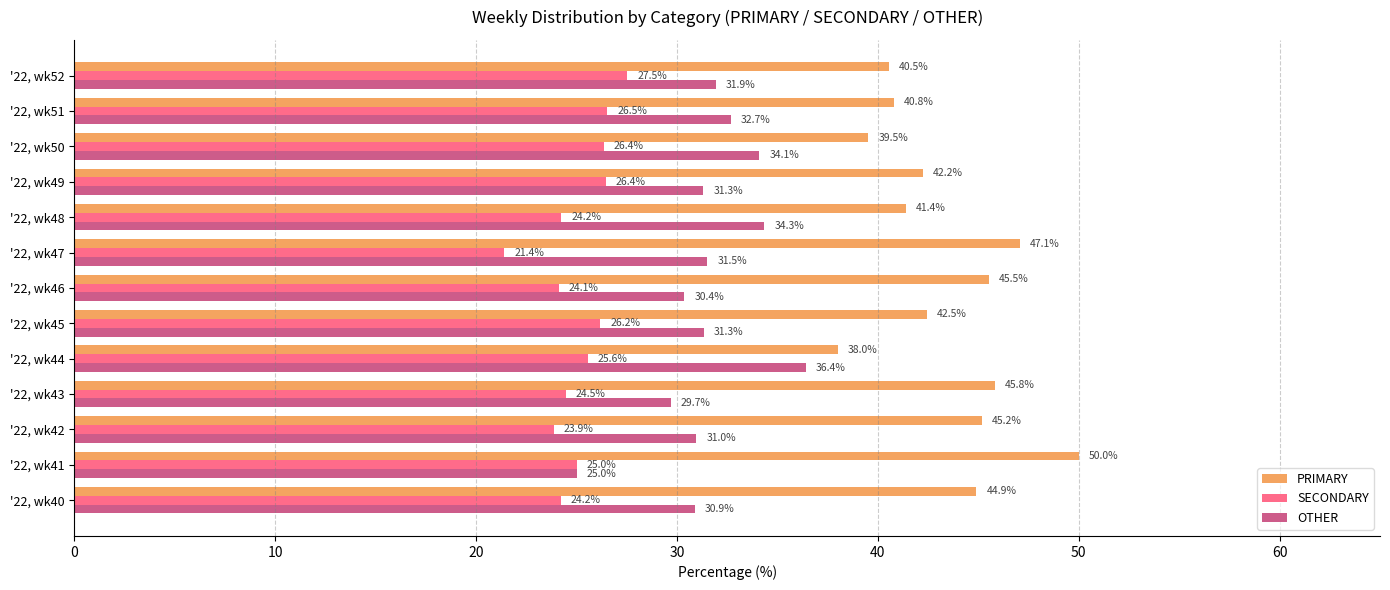

What is the average value of the SECONDARY series?

25.1